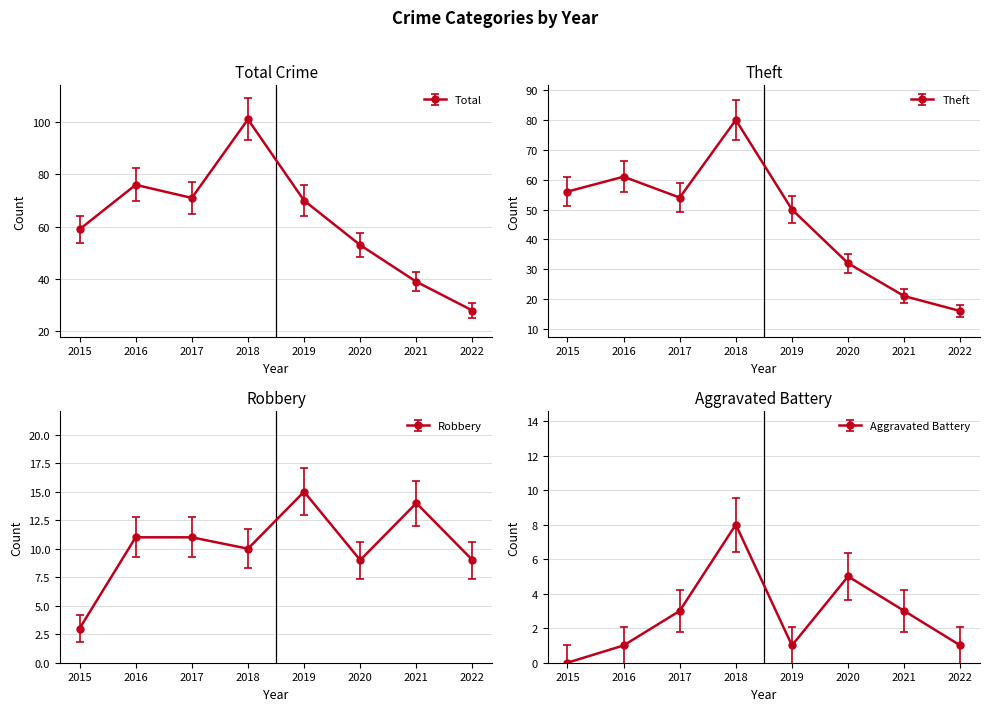

Is the value of Total at 2020 greater than the value of Aggravated Battery at 2020?

Yes